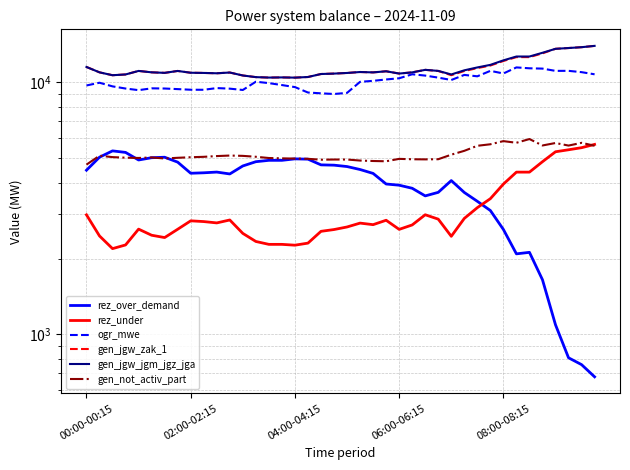

At how many categories does at least one series exceed 7048?

40